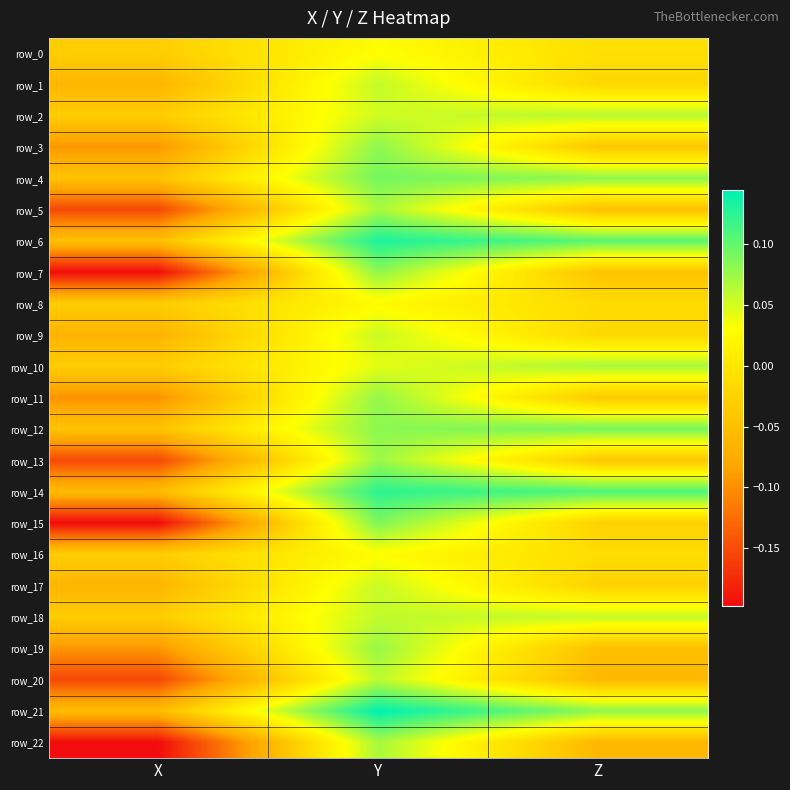

The row_2 series shows 0.1 at Y. True or false?

False